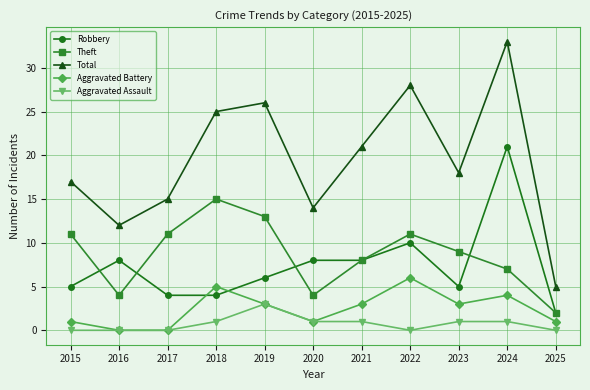

Reading right to left, what are all the values shown in this chart?

Robbery: 2	21	5	10	8	8	6	4	4	8	5
Theft: 2	7	9	11	8	4	13	15	11	4	11
Total: 5	33	18	28	21	14	26	25	15	12	17
Aggravated Battery: 1	4	3	6	3	1	3	5	0	0	1
Aggravated Assault: 0	1	1	0	1	1	3	1	0	0	0